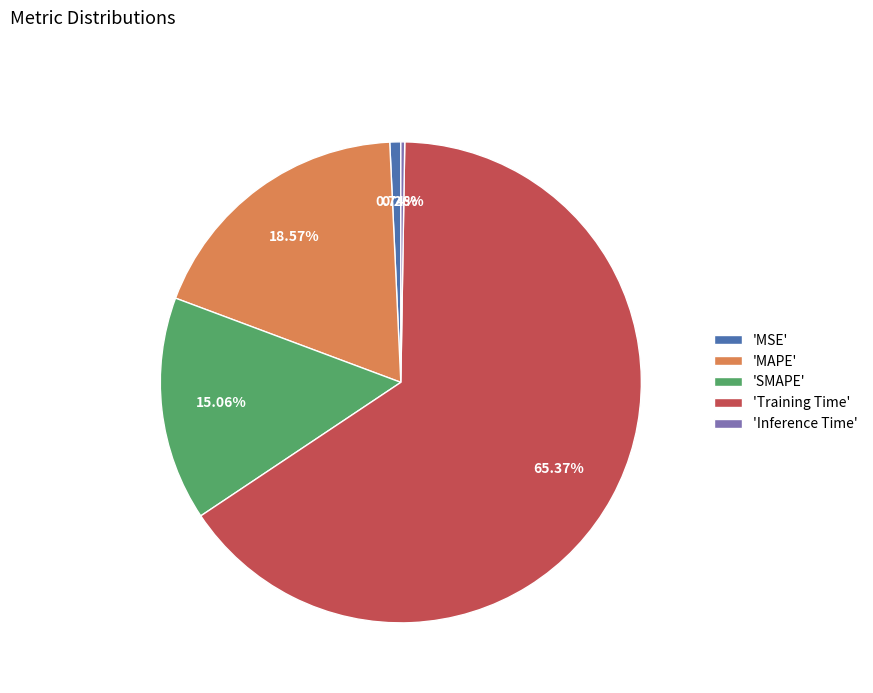

Is the sum of 'MAPE' and 'Training Time' greater than half?

Yes